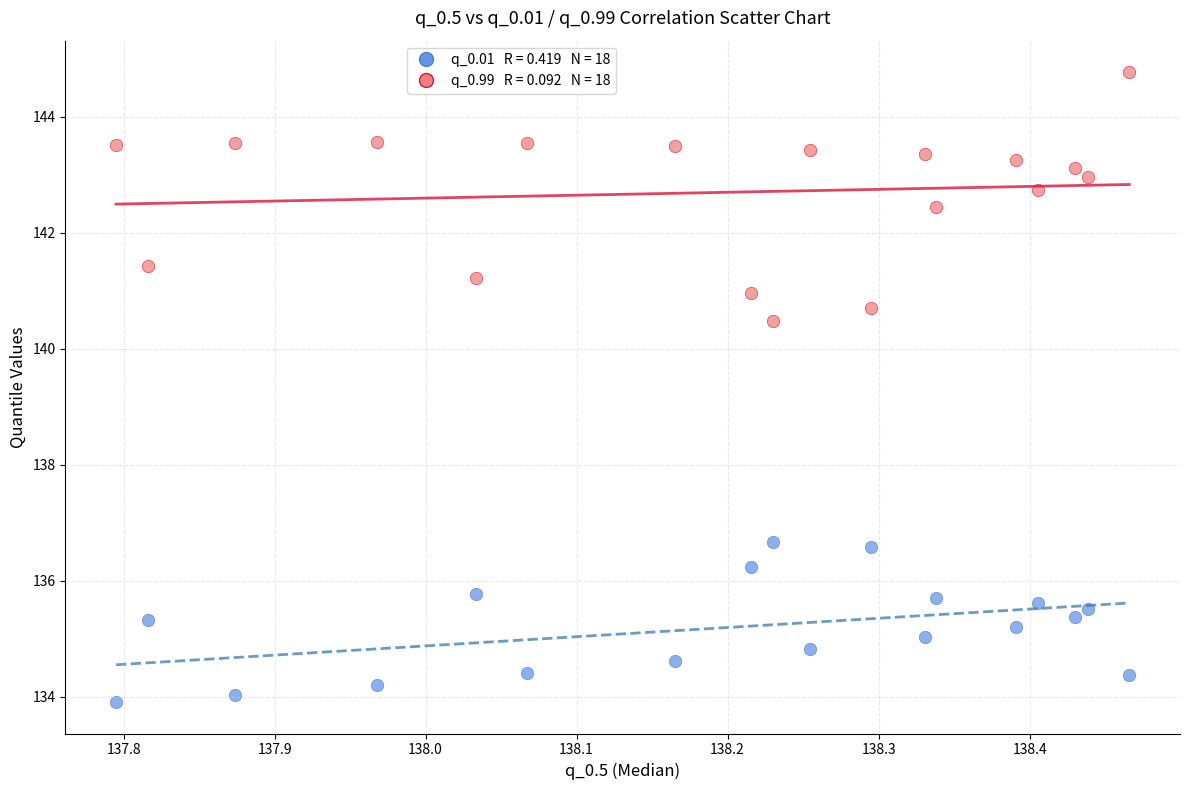

Across all series, what Y value is closest to 139?

140.5